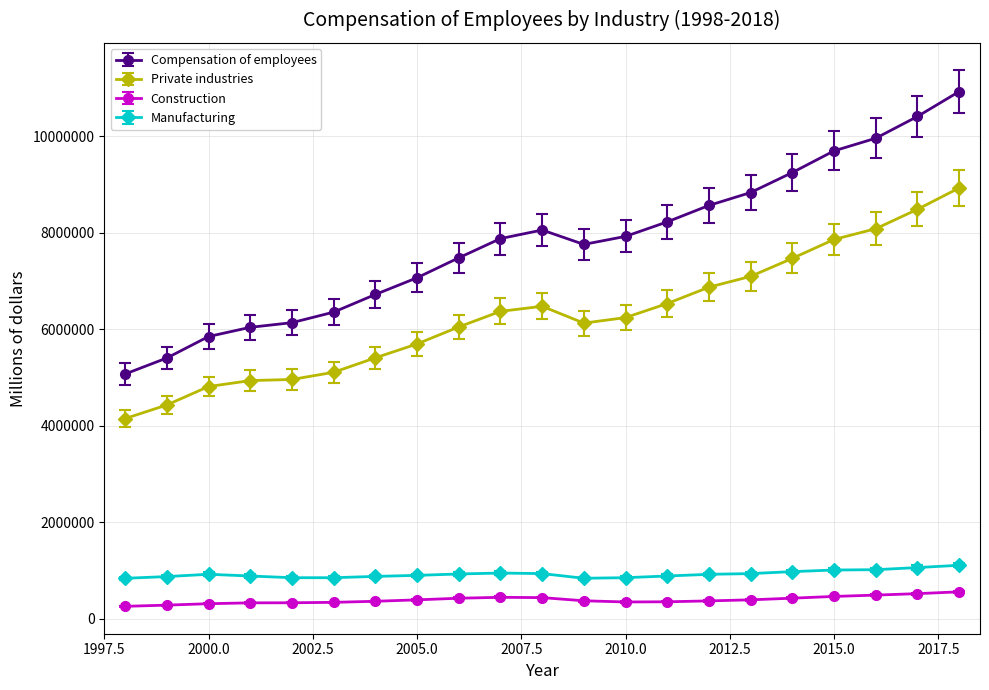

In Compensation of employees, how many points are higher than both neighbors (excluding endpoints)?

1